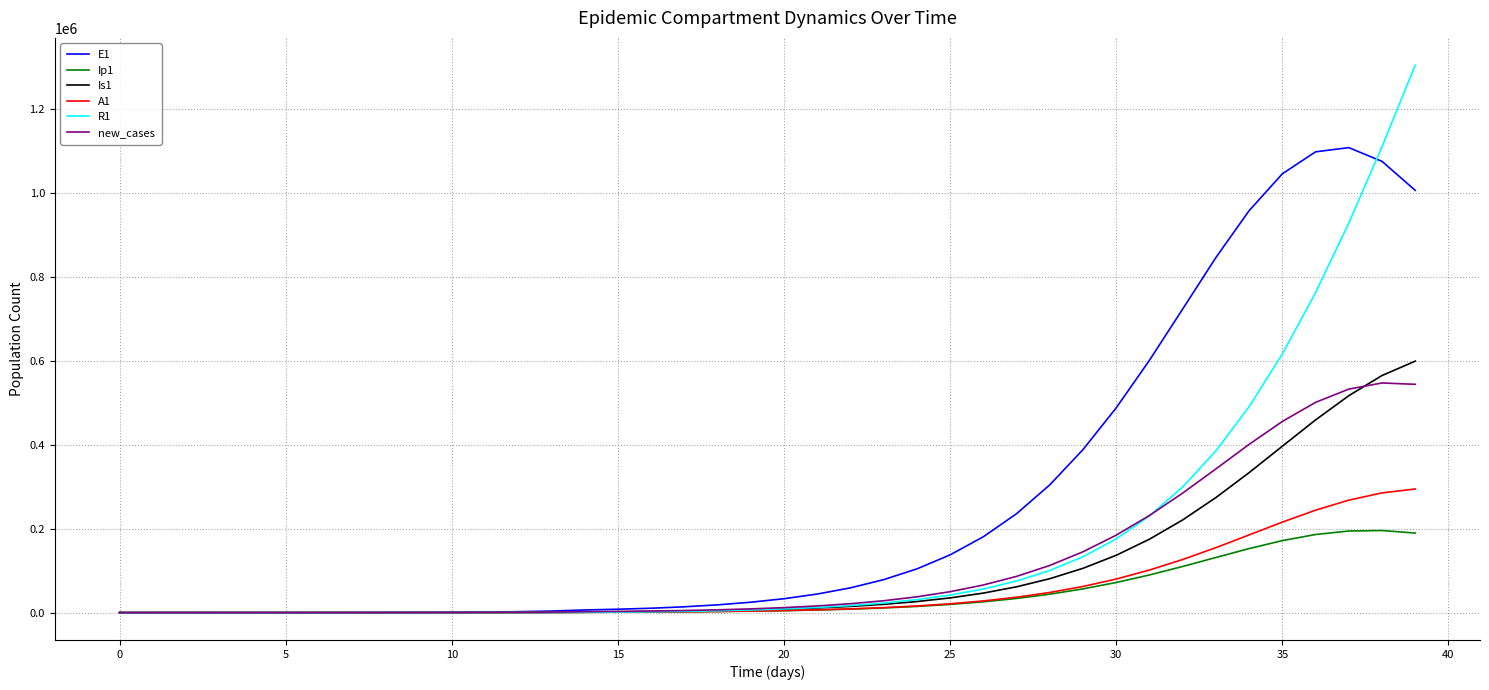

Which series has the largest total across all categories?

E1